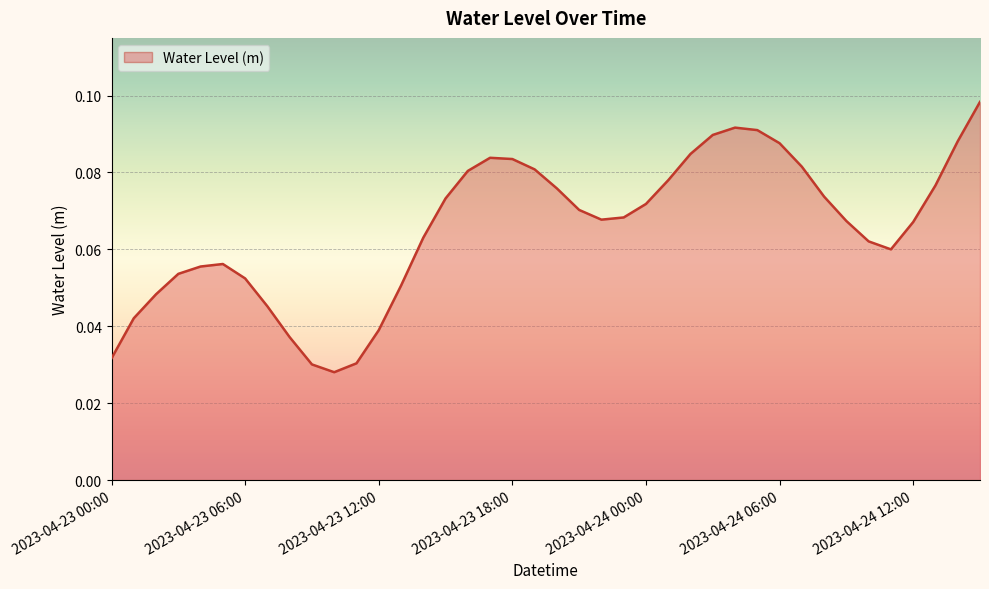

Rank the categories by value from highest to lowest.

2023-04-24 15:00, 2023-04-24 04:00, 2023-04-24 05:00, 2023-04-24 03:00, 2023-04-24 14:00, 2023-04-24 06:00, 2023-04-24 02:00, 2023-04-23 17:00, 2023-04-23 18:00, 2023-04-24 07:00, 2023-04-23 19:00, 2023-04-23 16:00, 2023-04-24 01:00, 2023-04-24 13:00, 2023-04-23 20:00, 2023-04-24 08:00, 2023-04-23 15:00, 2023-04-24 00:00, 2023-04-23 21:00, 2023-04-23 23:00, 2023-04-23 22:00, 2023-04-24 09:00, 2023-04-24 12:00, 2023-04-23 14:00, 2023-04-24 10:00, 2023-04-24 11:00, 2023-04-23 05:00, 2023-04-23 04:00, 2023-04-23 03:00, 2023-04-23 06:00, 2023-04-23 13:00, 2023-04-23 02:00, 2023-04-23 07:00, 2023-04-23 01:00, 2023-04-23 12:00, 2023-04-23 08:00, 2023-04-23 00:00, 2023-04-23 11:00, 2023-04-23 09:00, 2023-04-23 10:00